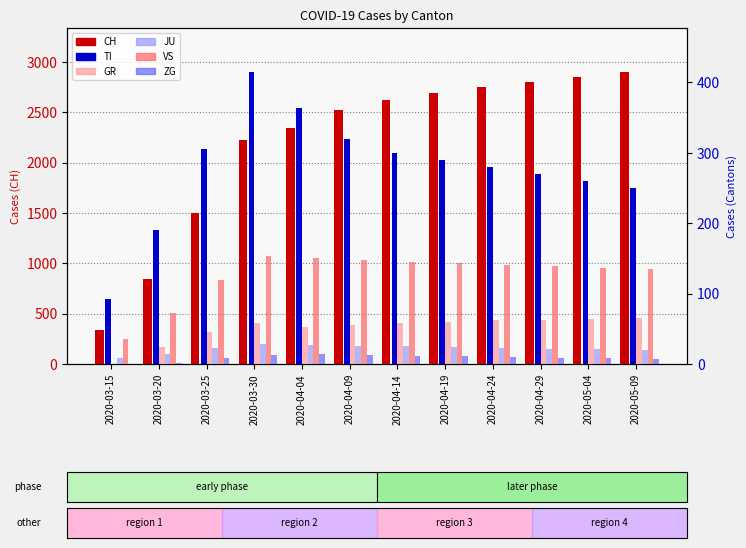

What is the approximate value of VS at 2020-03-30, to the nearest 10?

150